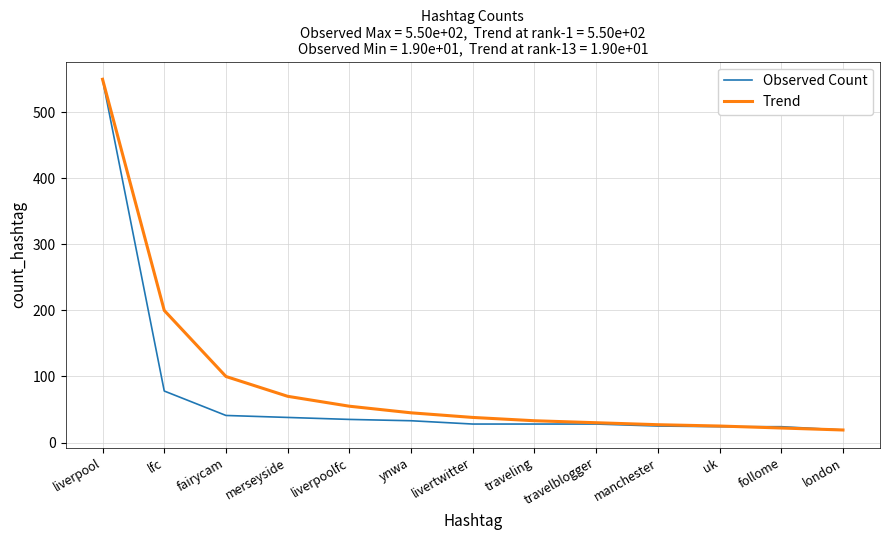

What is the sum of the Observed Count values at manchester and fairycam?

66